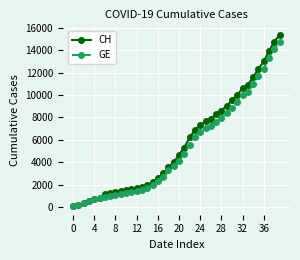

Count the number of categories in the chart.

40